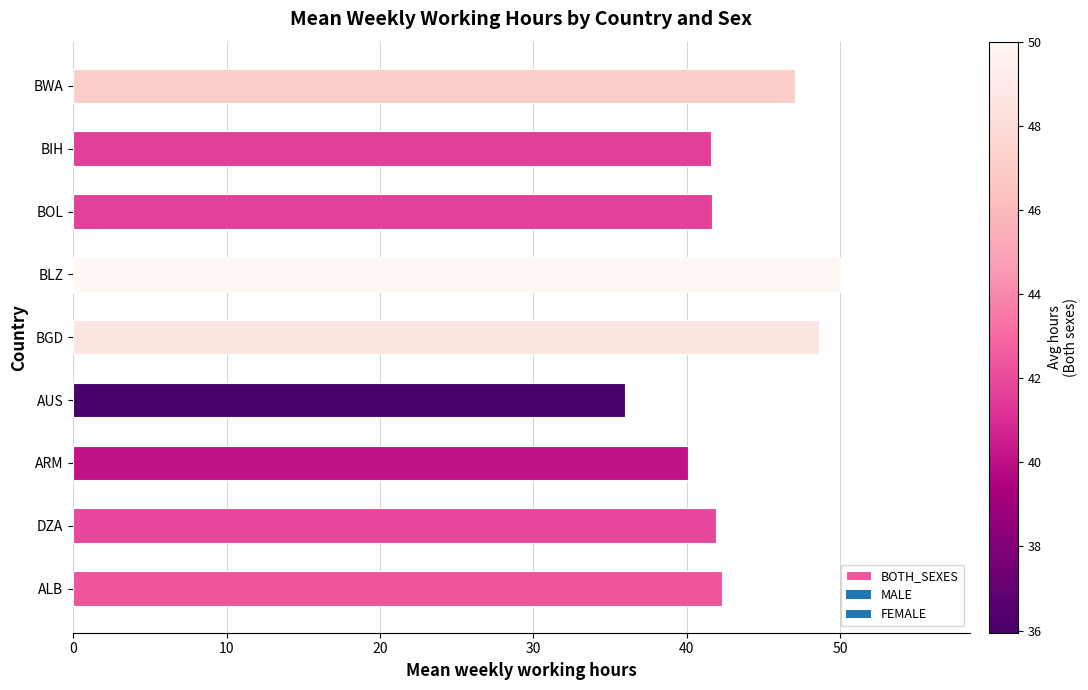

Which has a higher value, BLZ or ALB?

BLZ